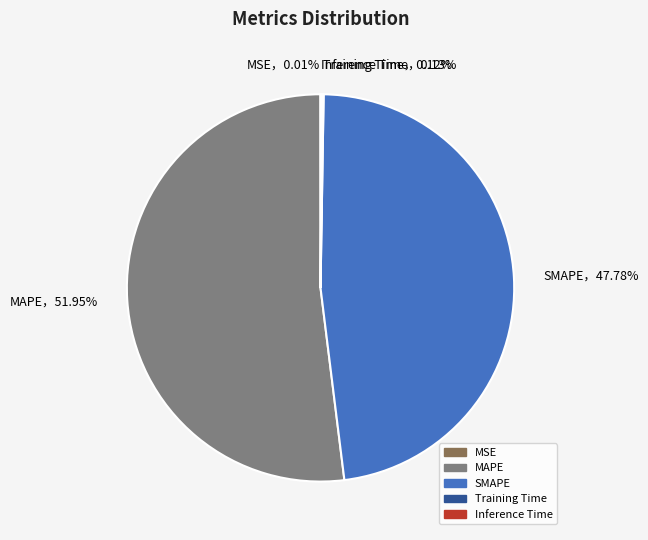

Between SMAPE and MAPE, which is larger?

MAPE